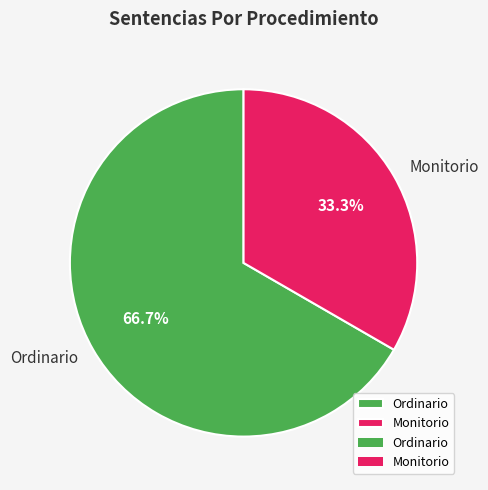

How many slices are in this pie chart?

2